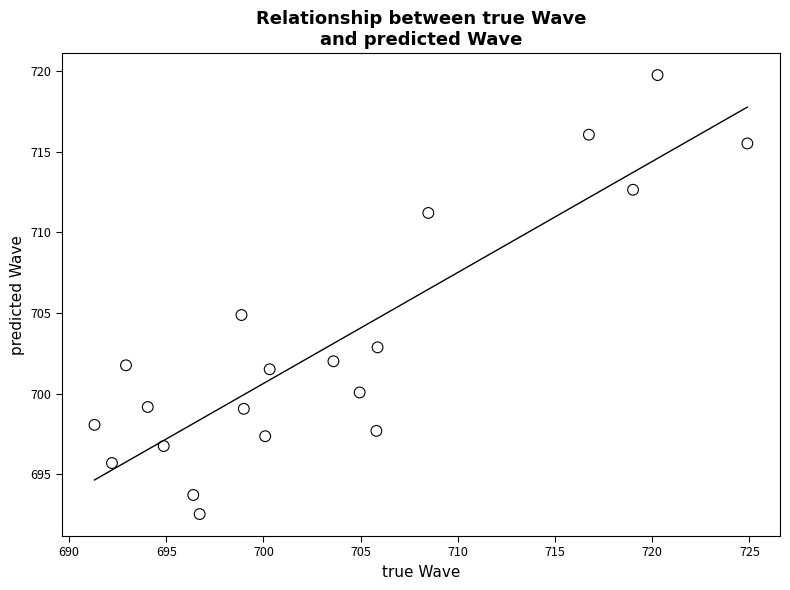

What is the range of Y values (max minus min)?

27.2